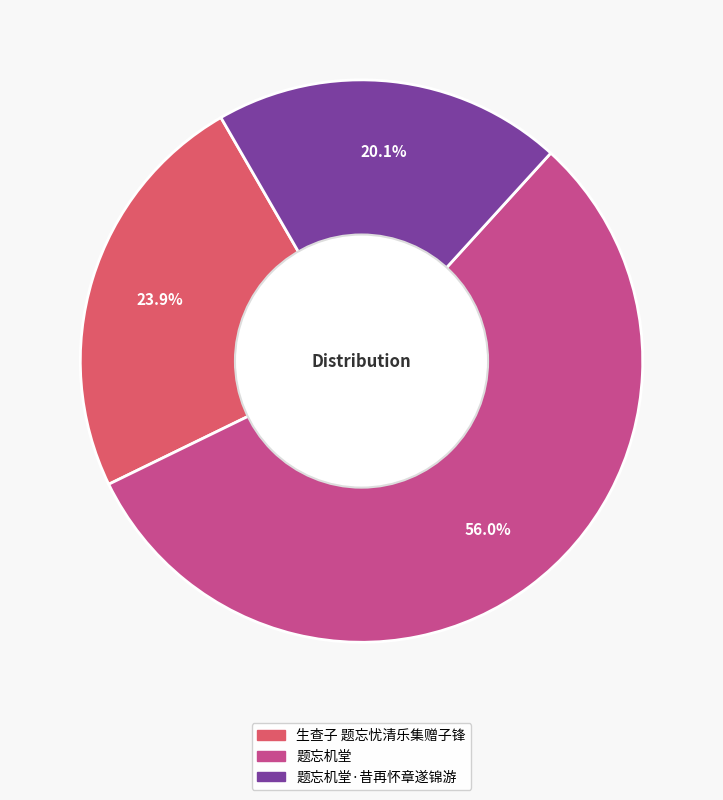

Is there a majority slice in this chart?

Yes